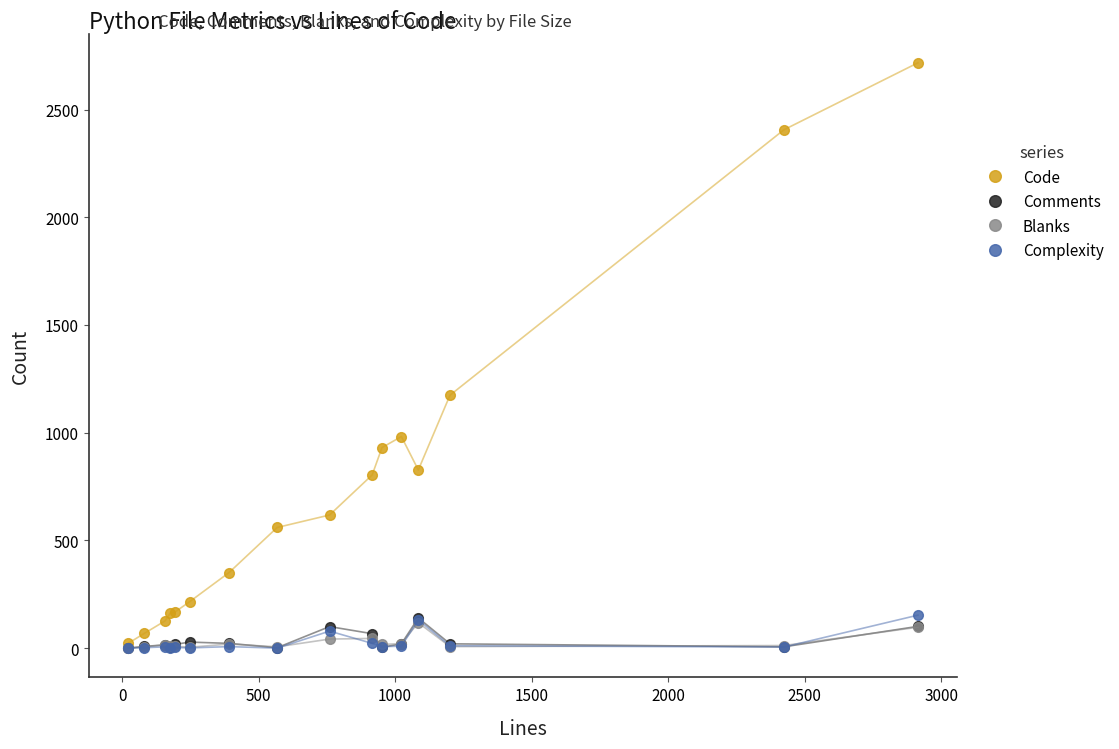

Which series has the largest range (max minus min)?

Code